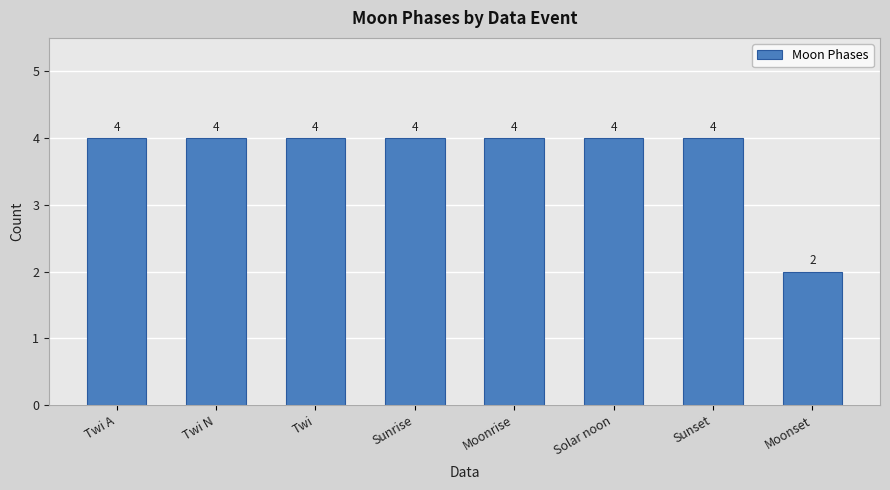

What is the label of the 3rd bar from the left?

Twi